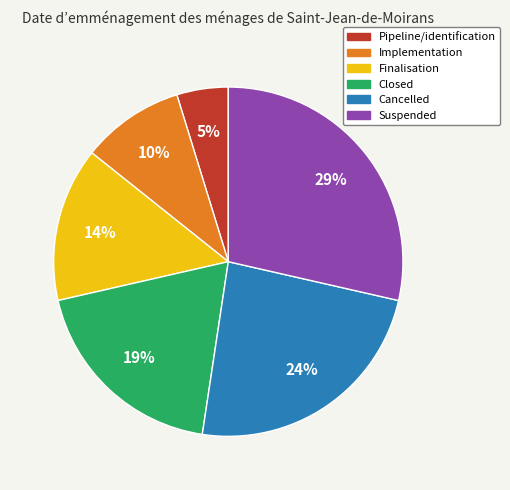

To the nearest percent, what is the difference between the largest and smallest slice percentages?

24%